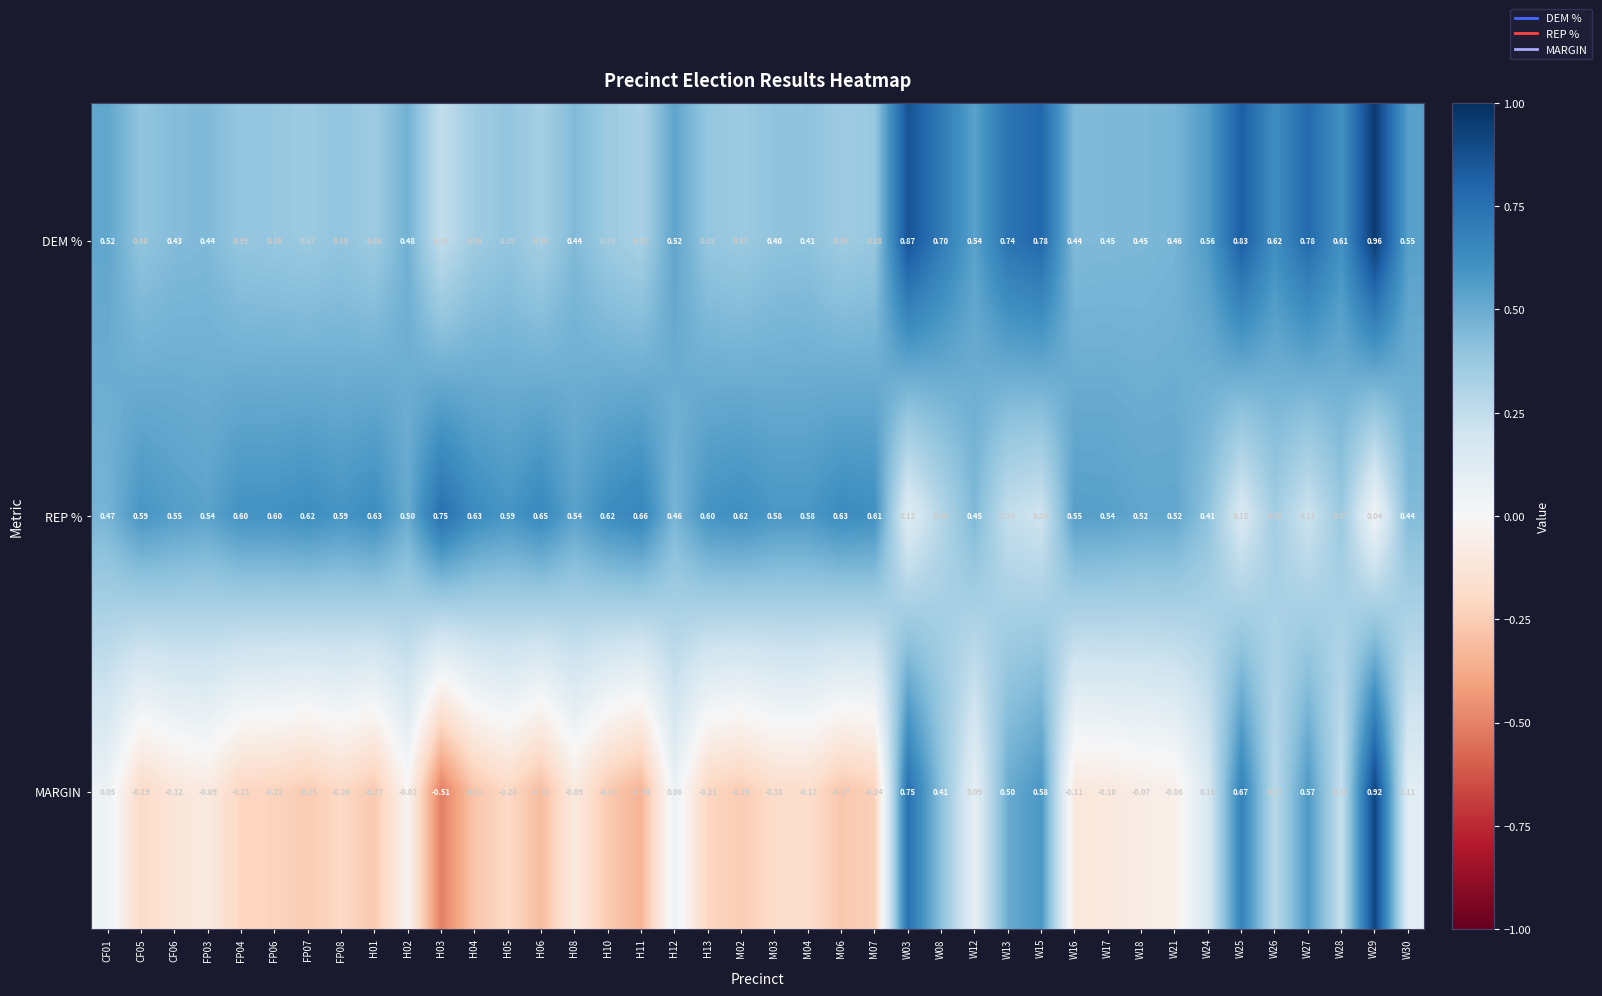

Rank the series at H05 from lowest to highest value.

MARGIN, DEM %, REP %